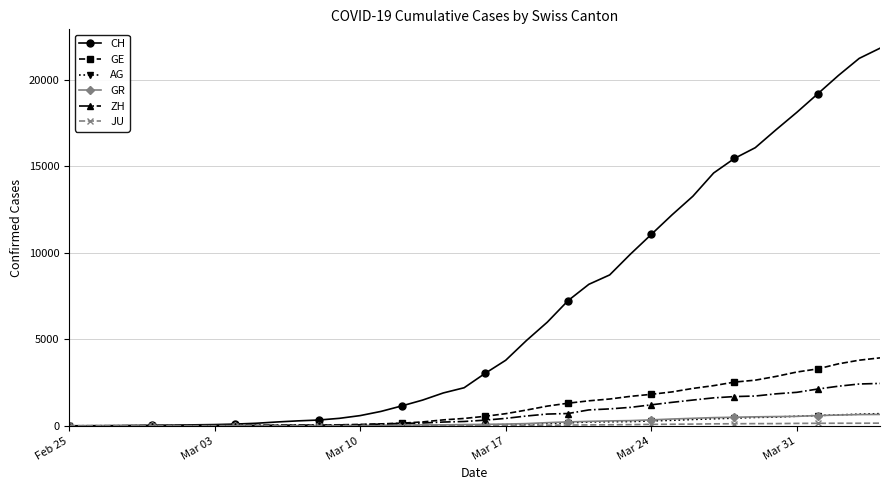

At how many categories does at least one series exceed 13635?

9